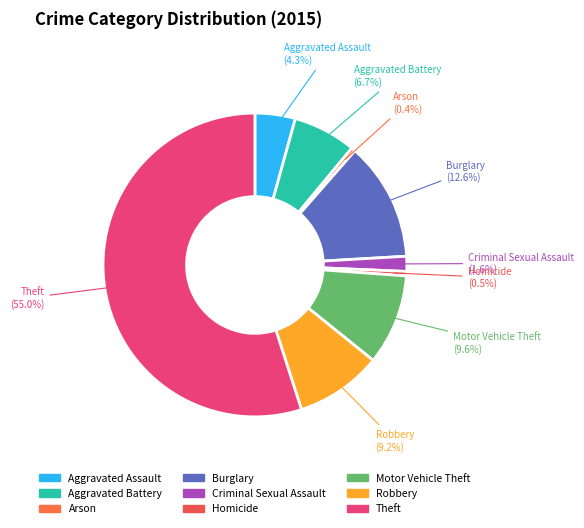

What is the majority slice?

Theft